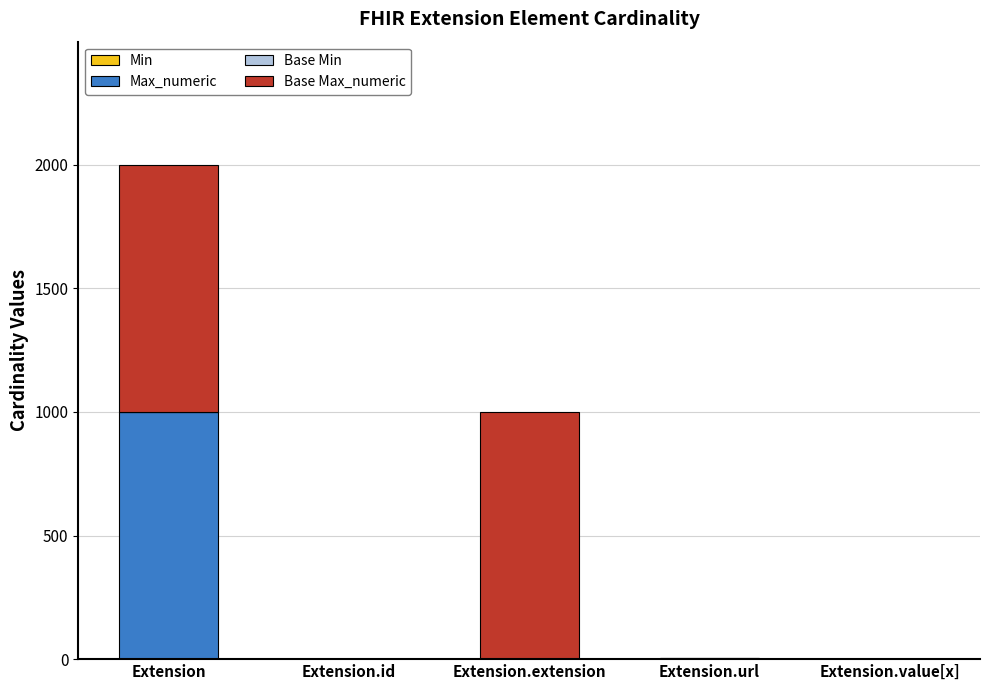

Which has a higher value, Extension or Extension.url?

Extension.url